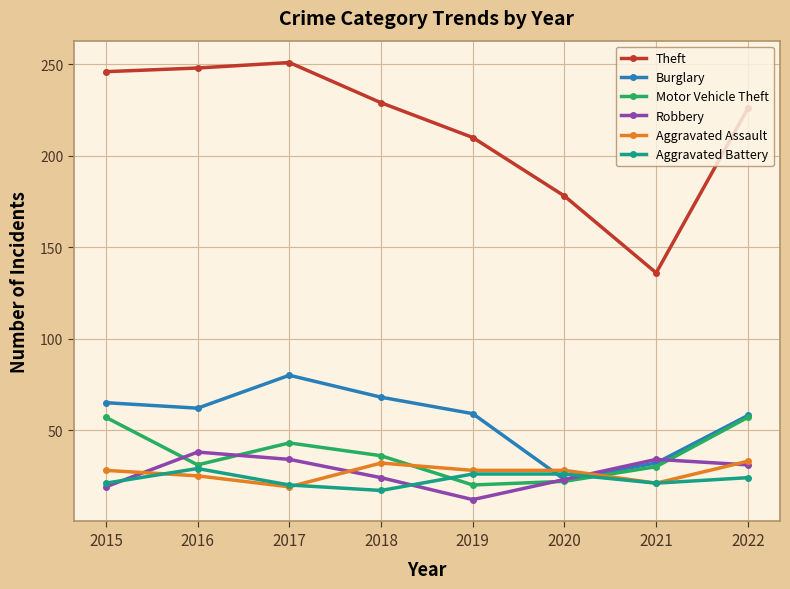

What is the difference between the maximum and second lowest values in the Theft series?

73